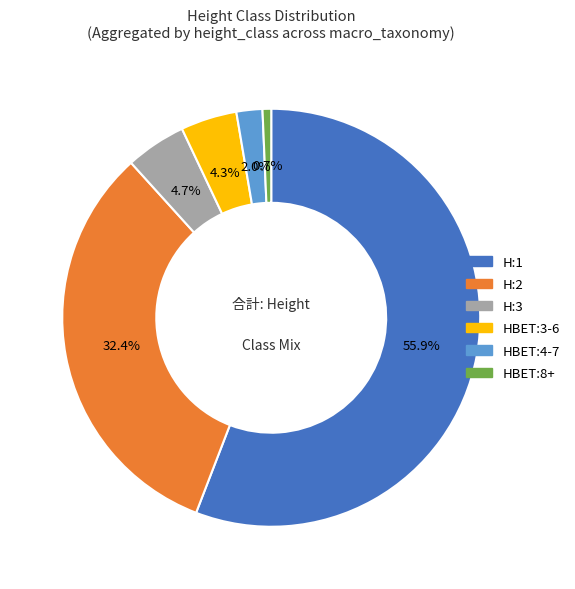

How many segments does this pie chart have?

6